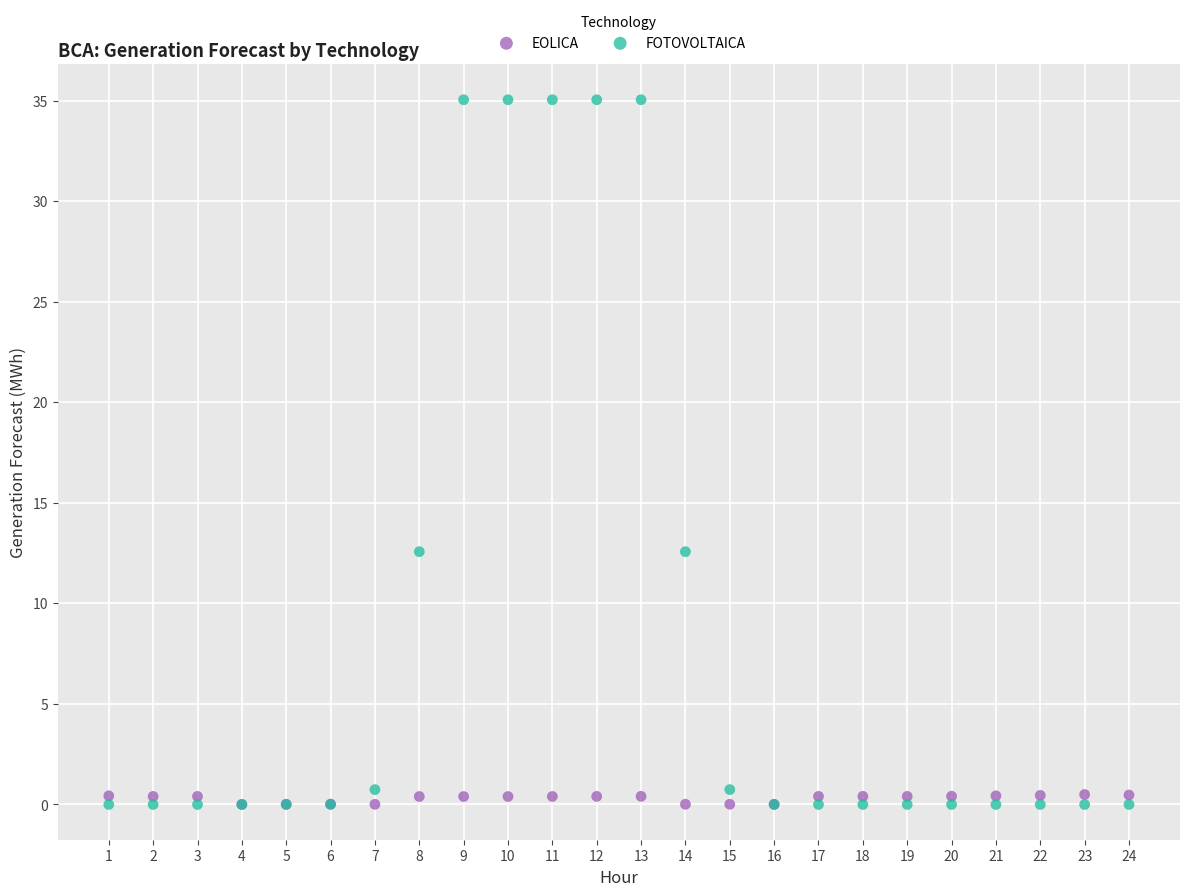

Which series reaches the maximum Y coordinate?

FOTOVOLTAICA